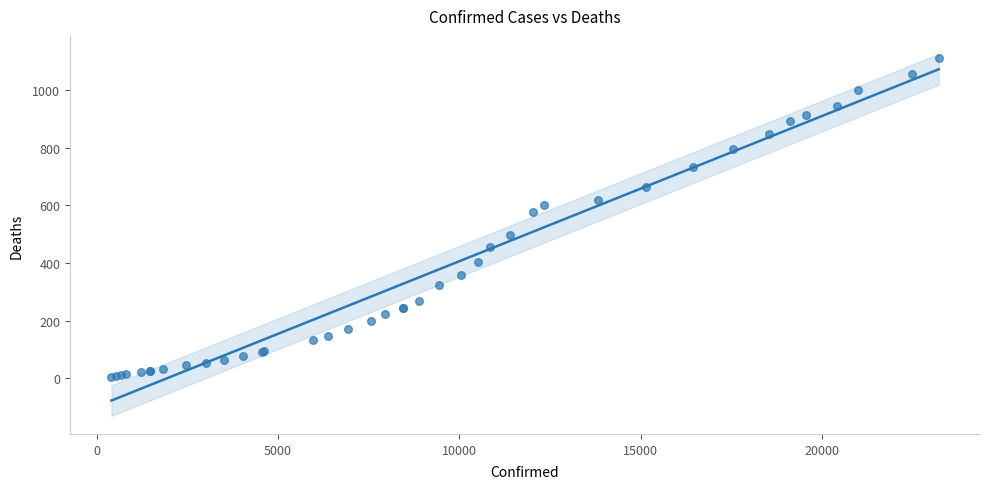

What Y value in the scatter plot is closest to 558?

576